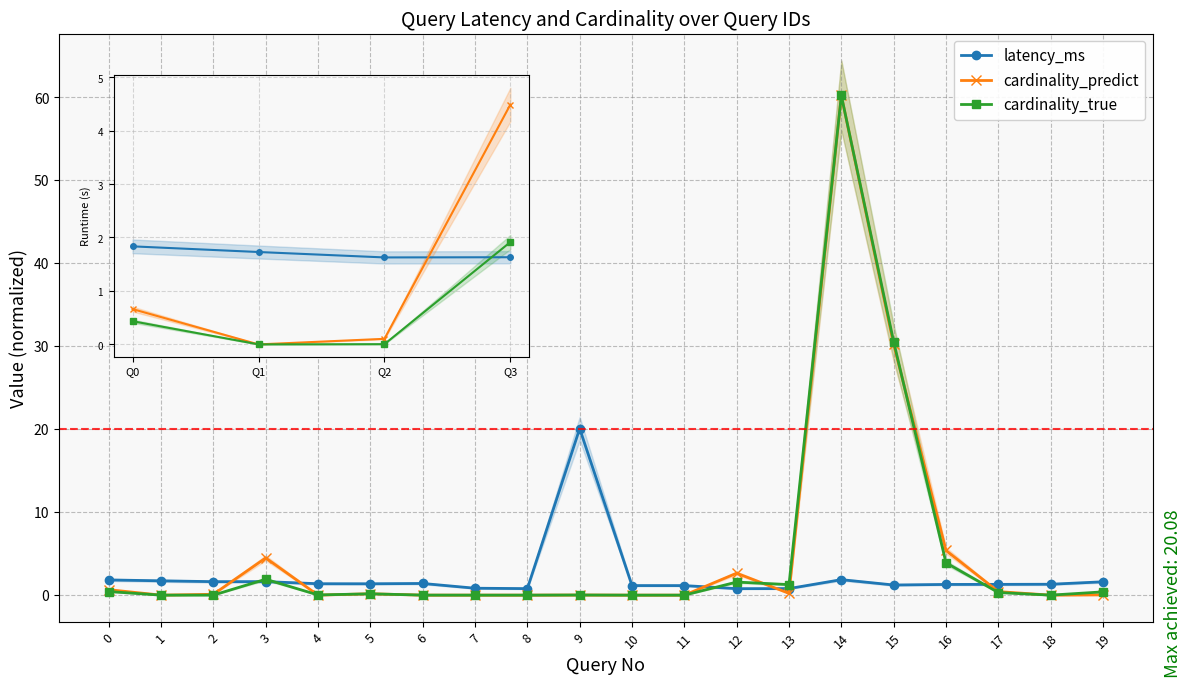

Which series changed the most between 6 and 10?

latency_ms